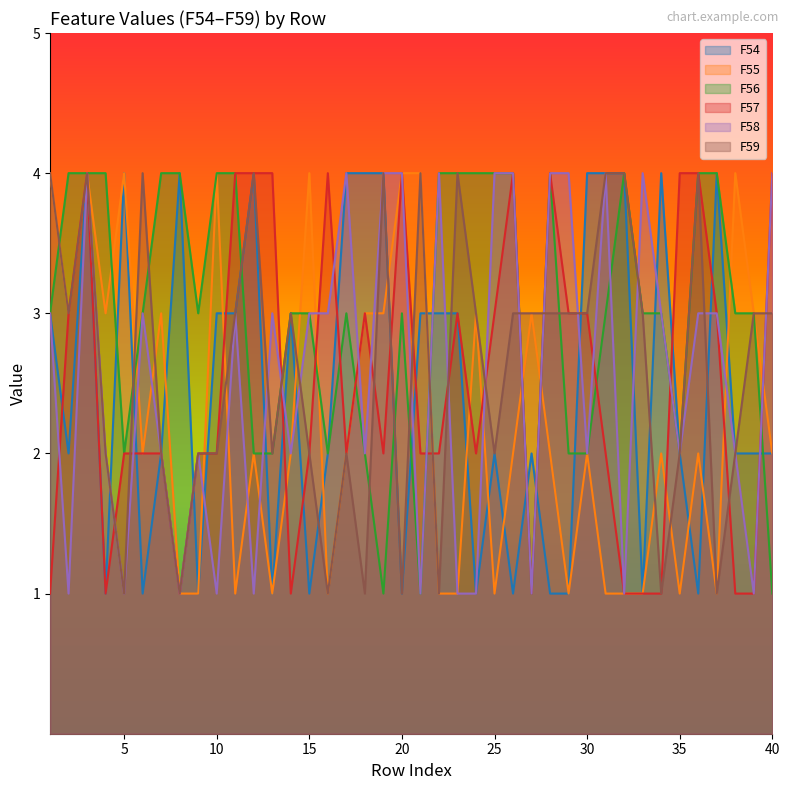

Reading right to left, transcribe all the data shown in this chart.

F54: 40=2	39=2	38=2	37=4	36=1	35=2	34=4	33=1	32=4	31=4	30=4	29=1	28=1	27=2	26=1	25=2	24=1	23=3	22=3	21=3	20=1	19=4	18=4	17=4	16=2	15=1	14=3	13=1	12=4	11=3	10=3	9=1	8=4	7=2	6=1	5=4	4=1	3=4	2=2	1=3
F55: 40=2	39=3	38=4	37=1	36=2	35=1	34=2	33=1	32=1	31=1	30=2	29=1	28=2	27=3	26=2	25=1	24=3	23=1	22=1	21=4	20=4	19=3	18=3	17=2	16=1	15=4	14=2	13=1	12=2	11=1	10=4	9=1	8=1	7=3	6=2	5=4	4=3	3=4	2=3	1=4
F56: 40=1	39=3	38=3	37=4	36=4	35=2	34=3	33=3	32=4	31=3	30=2	29=2	28=4	27=1	26=4	25=4	24=4	23=4	22=4	21=1	20=3	19=1	18=2	17=3	16=2	15=3	14=3	13=2	12=2	11=4	10=4	9=3	8=4	7=4	6=3	5=2	4=4	3=4	2=4	1=3
F57: 40=4	39=1	38=1	37=3	36=4	35=4	34=1	33=1	32=1	31=2	30=3	29=3	28=4	27=1	26=4	25=3	24=2	23=3	22=2	21=2	20=4	19=2	18=3	17=2	16=4	15=2	14=1	13=4	12=4	11=4	10=2	9=2	8=1	7=2	6=2	5=2	4=1	3=4	2=3	1=1
F58: 40=4	39=1	38=2	37=3	36=3	35=2	34=3	33=4	32=1	31=4	30=2	29=4	28=4	27=1	26=4	25=4	24=1	23=1	22=4	21=1	20=4	19=4	18=2	17=4	16=3	15=3	14=2	13=3	12=1	11=3	10=1	9=2	8=1	7=2	6=3	5=1	4=2	3=4	2=1	1=3
F59: 40=3	39=3	38=2	37=1	36=4	35=2	34=1	33=3	32=4	31=4	30=3	29=3	28=3	27=3	26=3	25=2	24=3	23=4	22=1	21=4	20=1	19=4	18=1	17=2	16=1	15=2	14=3	13=2	12=4	11=3	10=2	9=2	8=1	7=2	6=4	5=1	4=2	3=4	2=3	1=4